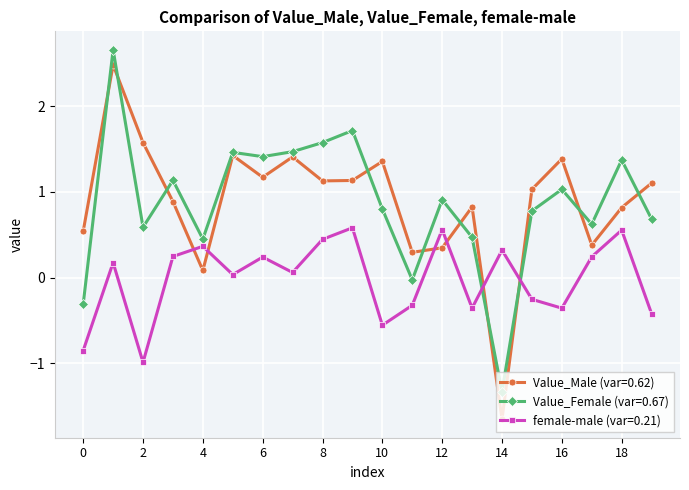

What is the greatest value displayed?

2.7